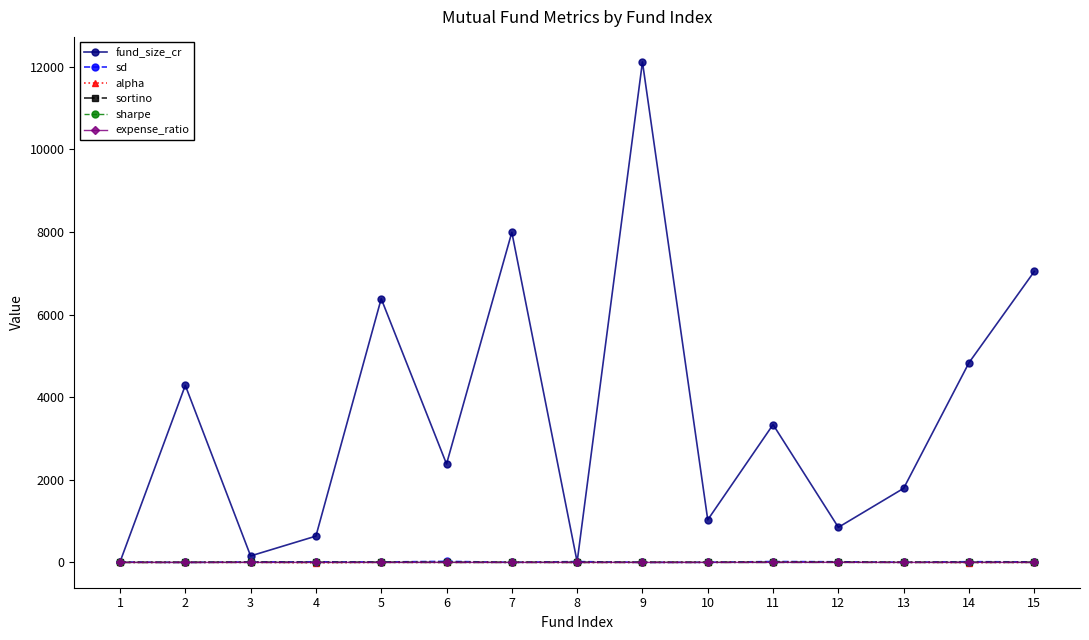

What is the total value across all series at 12?

877.9